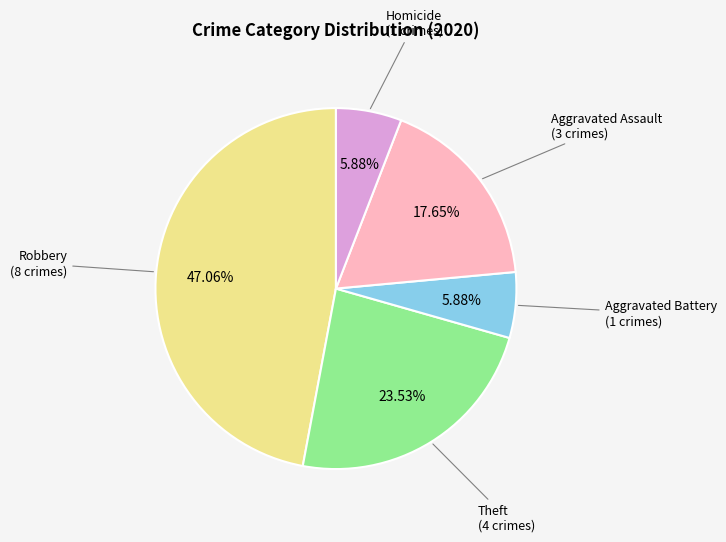

Is there a majority slice in this chart?

No